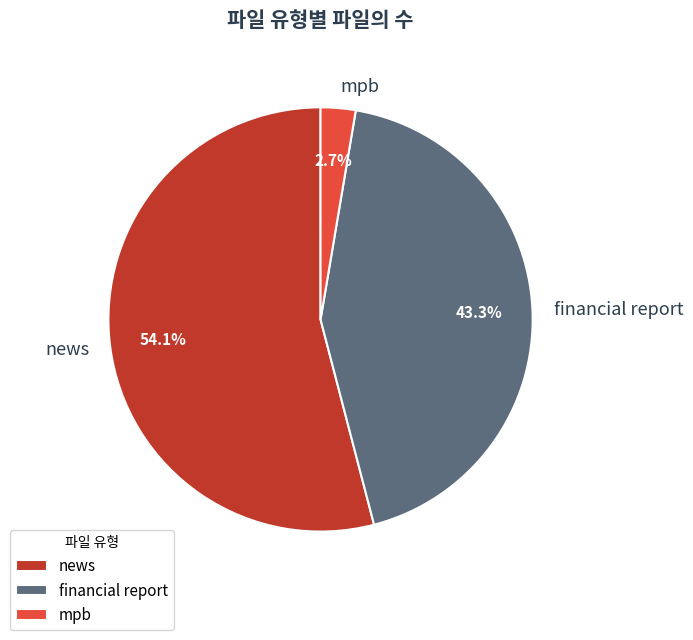

What is the largest slice in the pie chart?

news